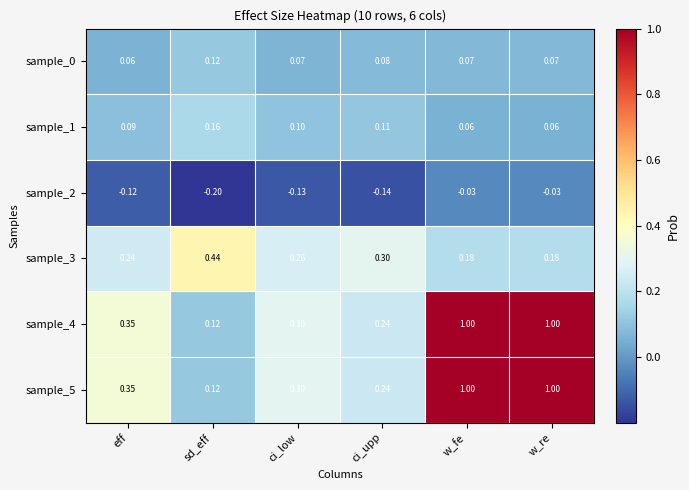

At which label is sample_5 closest to 0?

sd_eff